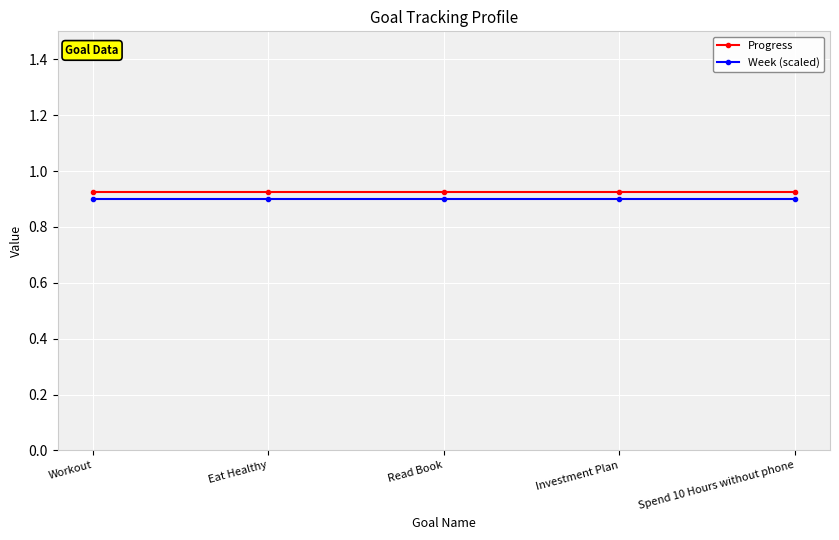

At how many categories does at least one series exceed 0?

5